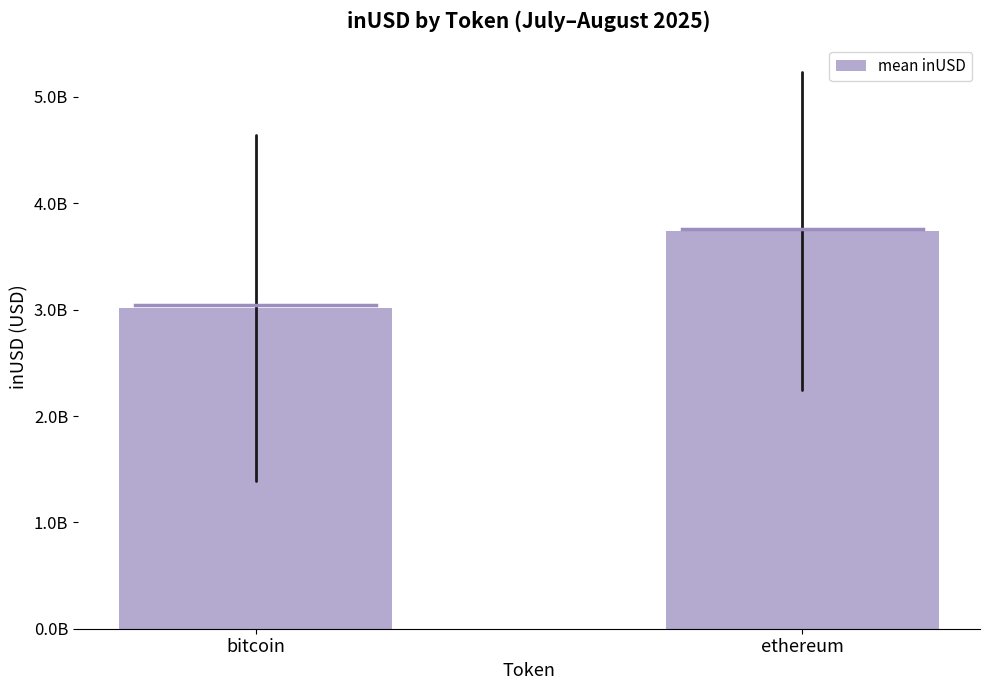

Does the chart contain any negative values?

No